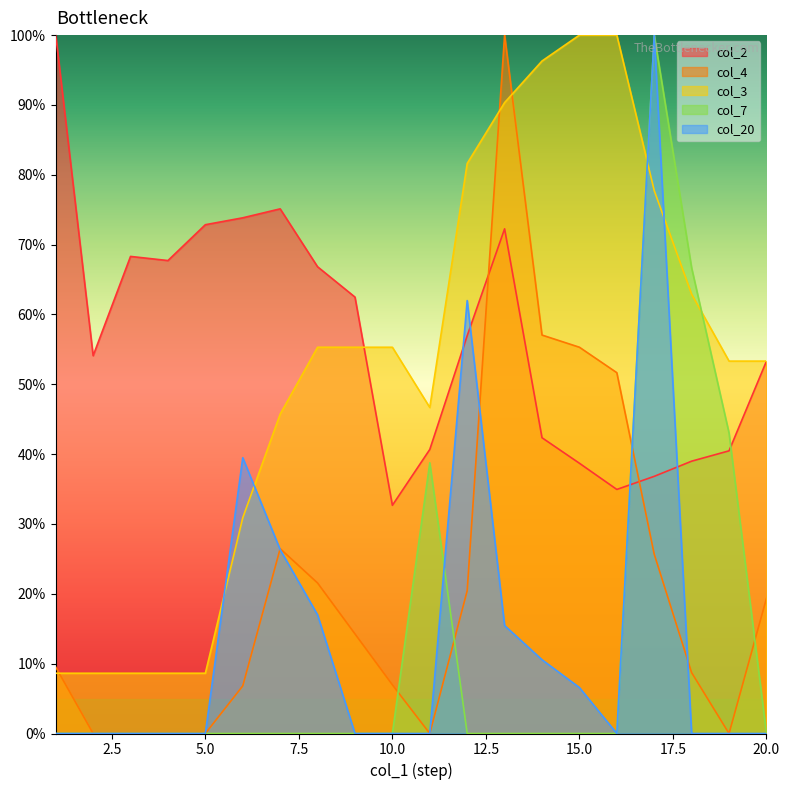

Rank the categories by col_2 value from lowest to highest.

10, 16, 17, 15, 18, 19, 11, 14, 20, 2, 12, 9, 8, 4, 3, 13, 5, 6, 7, 1